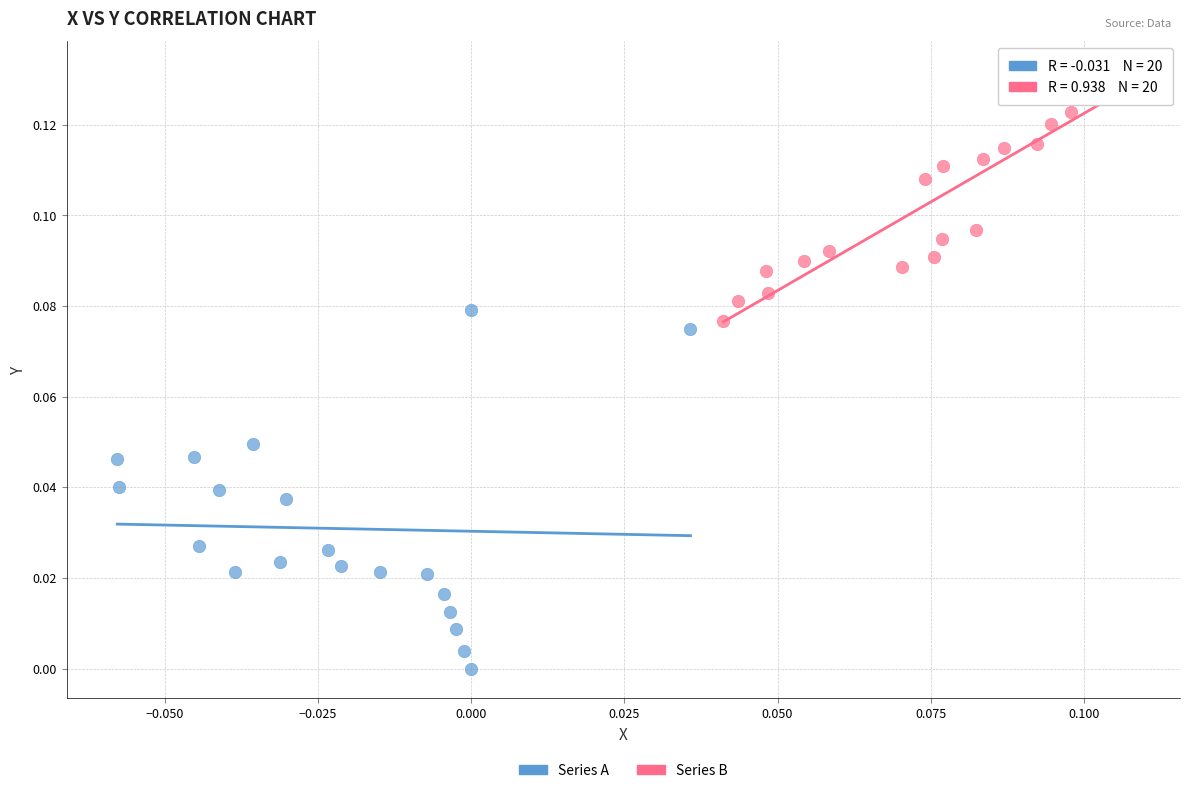

Which series has the largest Y range (max minus min)?

Series A